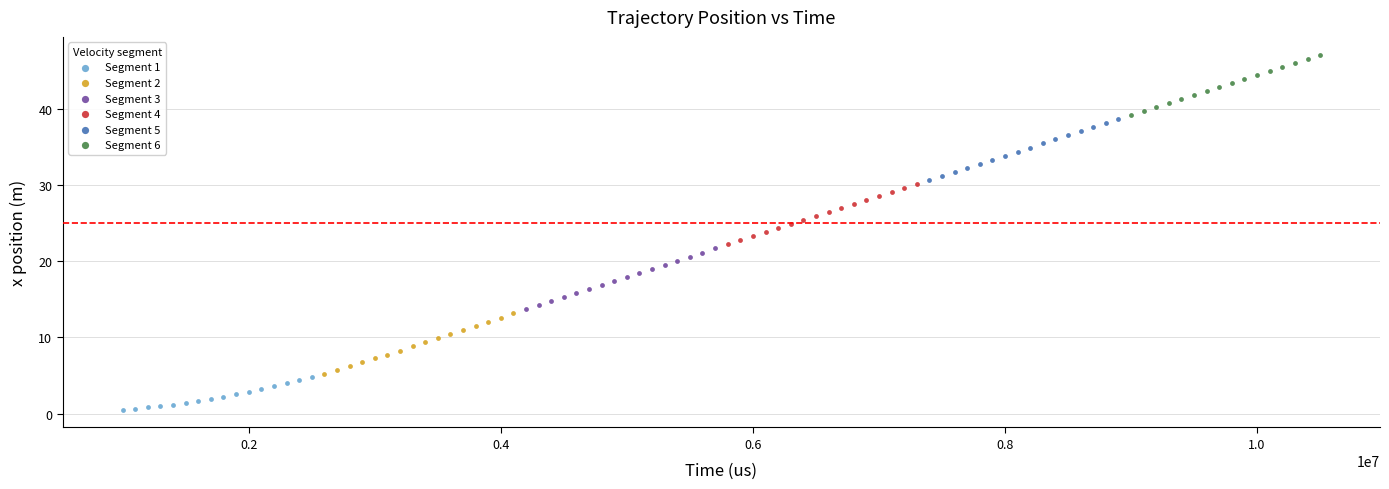

Which series has the widest spread of Y values?

Segment 3